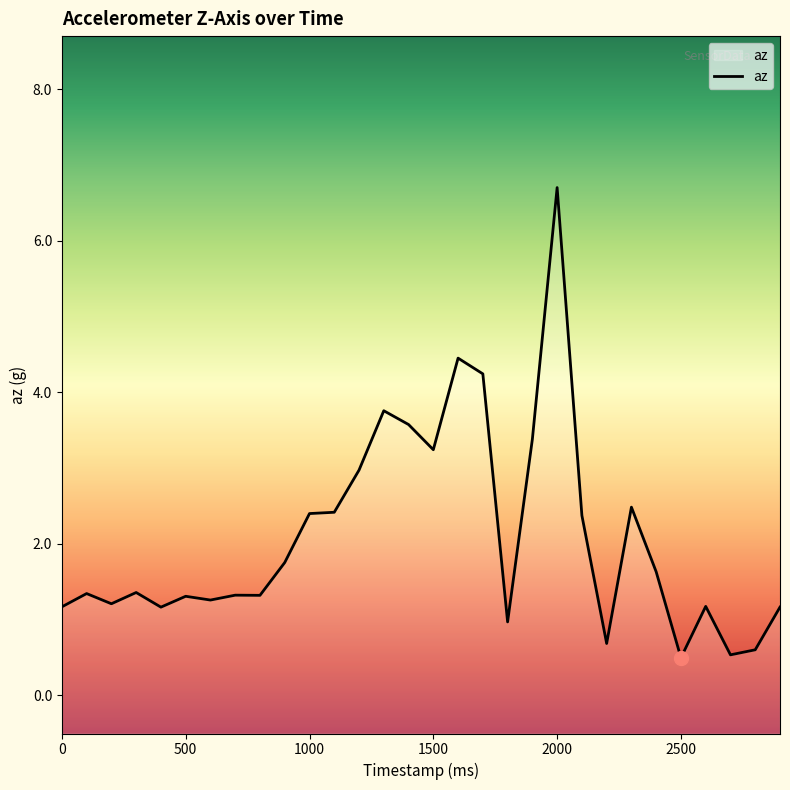

How many interior local valleys (lower than both neighbors) does the data have?

9